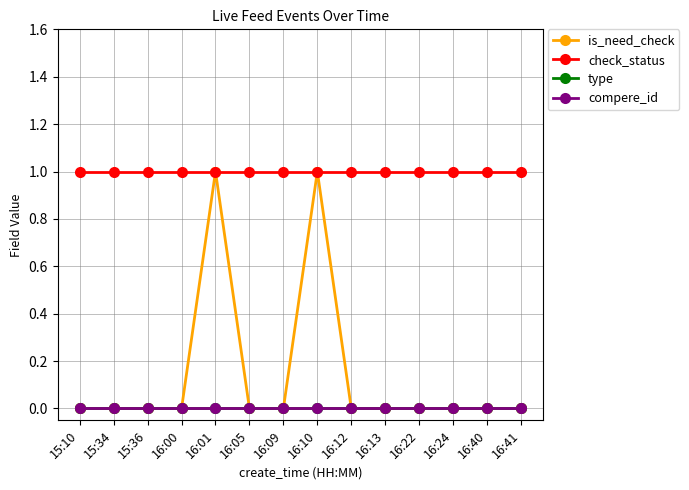

What is the maximum value for is_need_check?

1